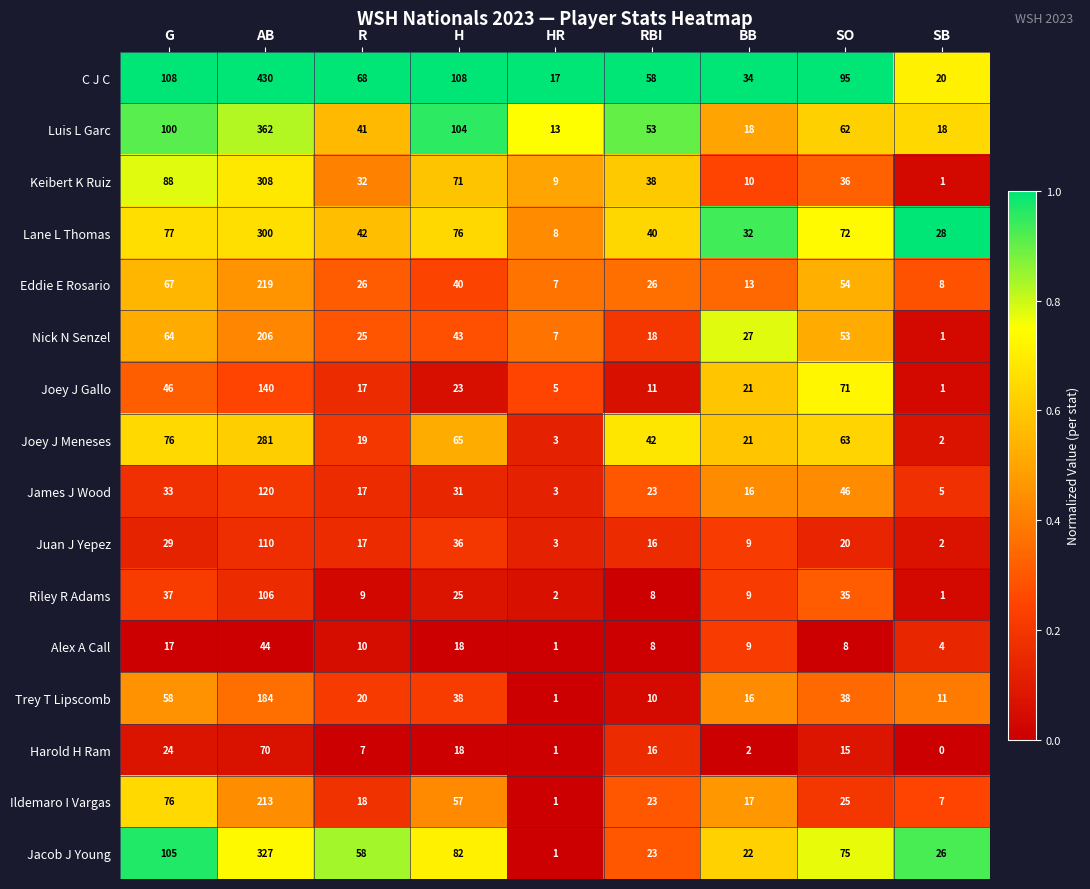

Which series has the largest total across all categories?

C J C